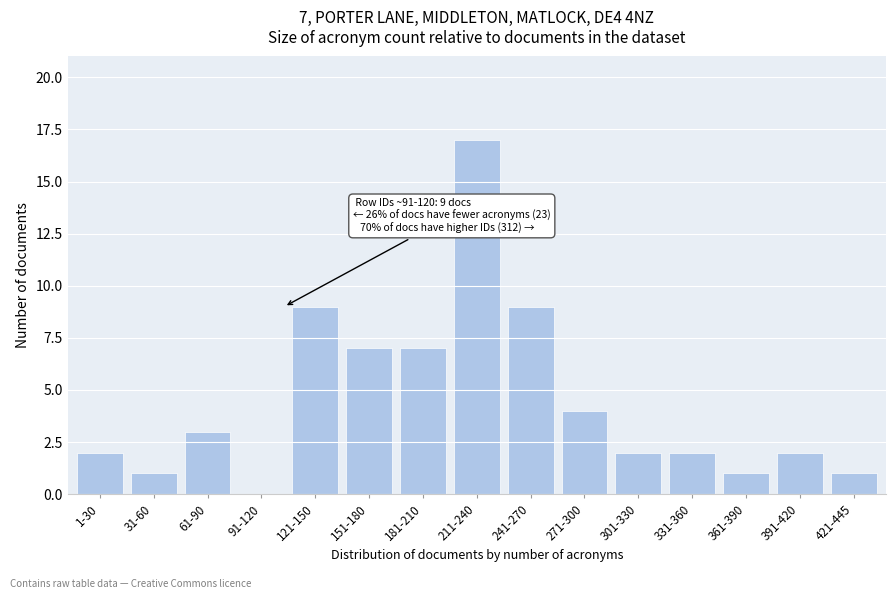

Reading left to right, transcribe all the data shown in this chart.

1-30=2	31-60=1	61-90=3	91-120=0	121-150=9	151-180=7	181-210=7	211-240=17	241-270=9	271-300=4	301-330=2	331-360=2	361-390=1	391-420=2	421-445=1